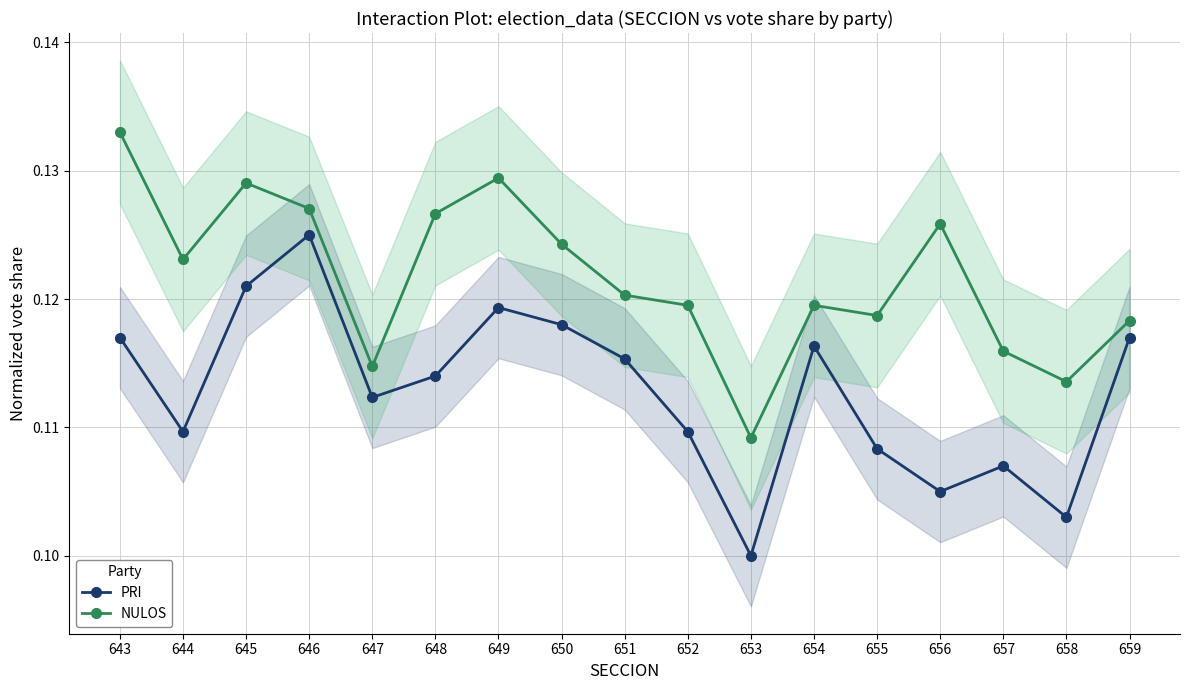

What is the sum of all NULOS values?

2.1